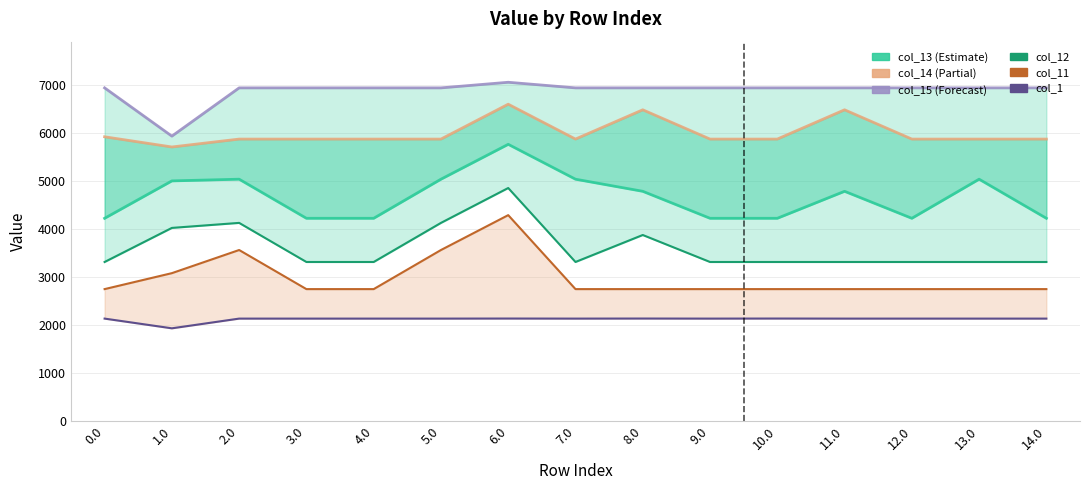

Which series changed the most between 9.0 and 12.0?

col_13